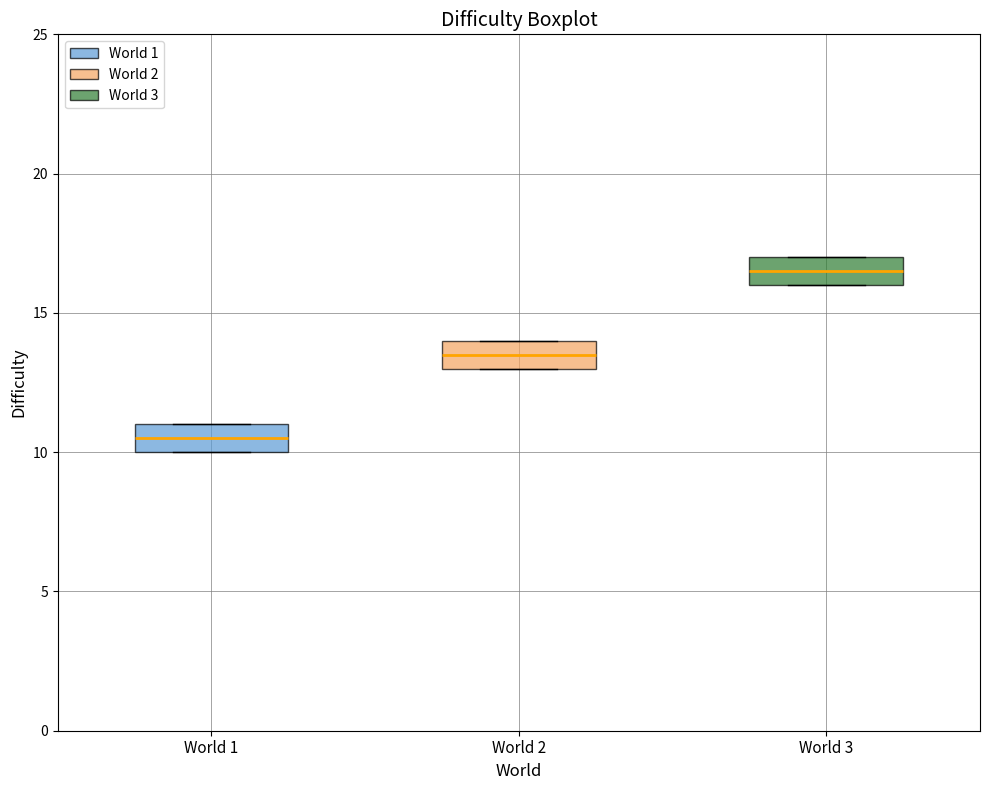

Which box's median line is the highest?

World 3